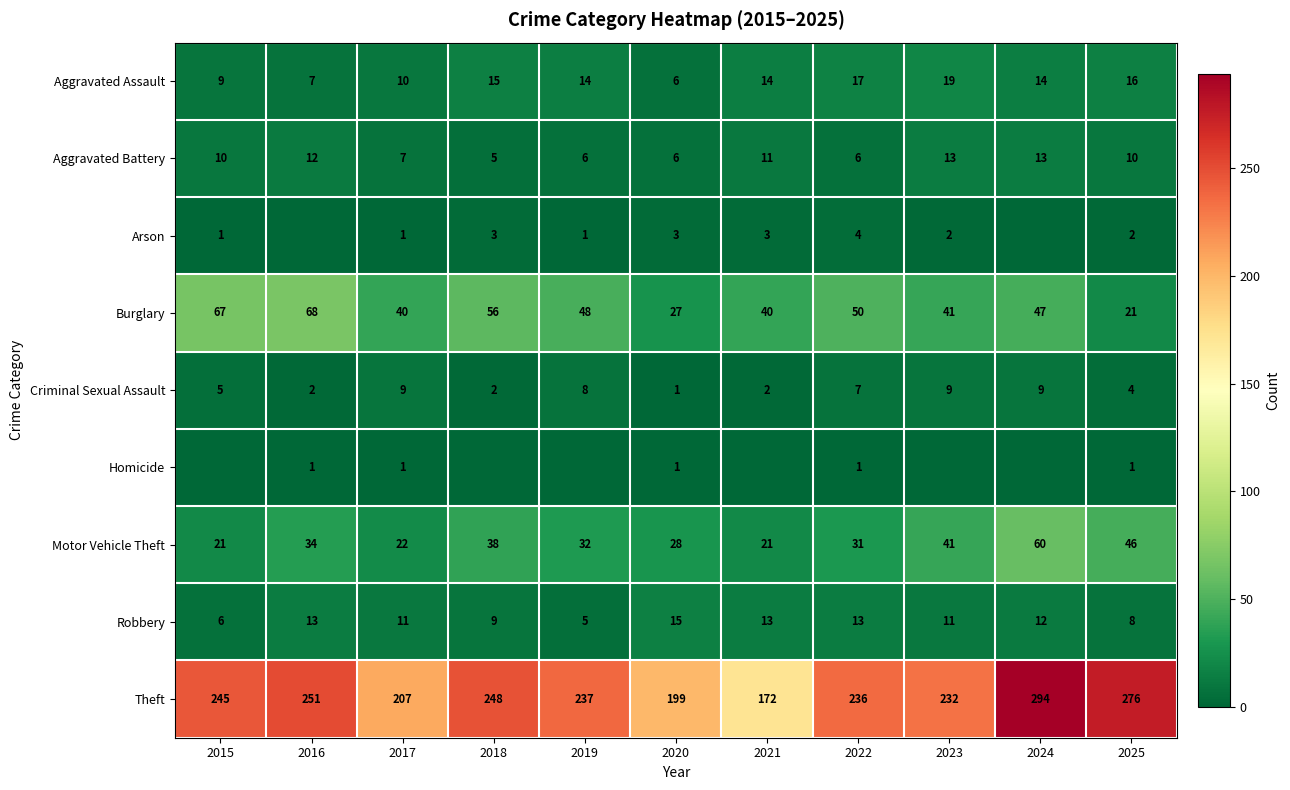

Is the value of Burglary at 2015 greater than the value of Criminal Sexual Assault at 2024?

Yes